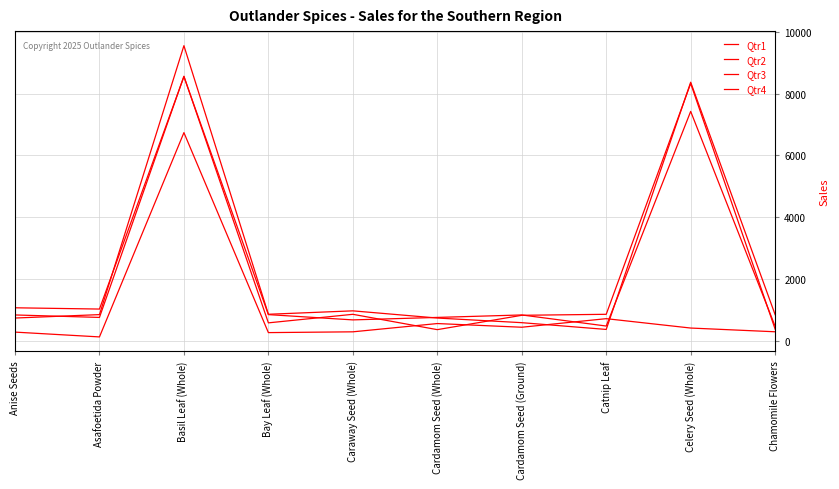

What is the difference between the Qtr1 values at Caraway Seed (Whole) and Anise Seeds?

21.0